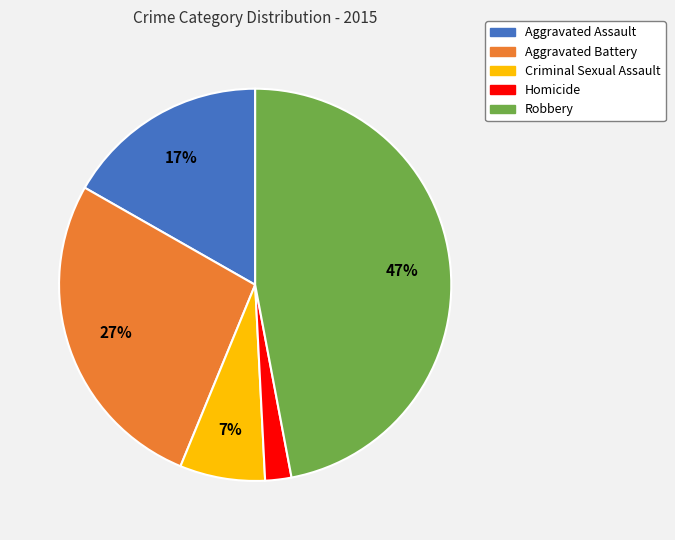

Combined, do Criminal Sexual Assault and Robbery account for over 50%?

Yes